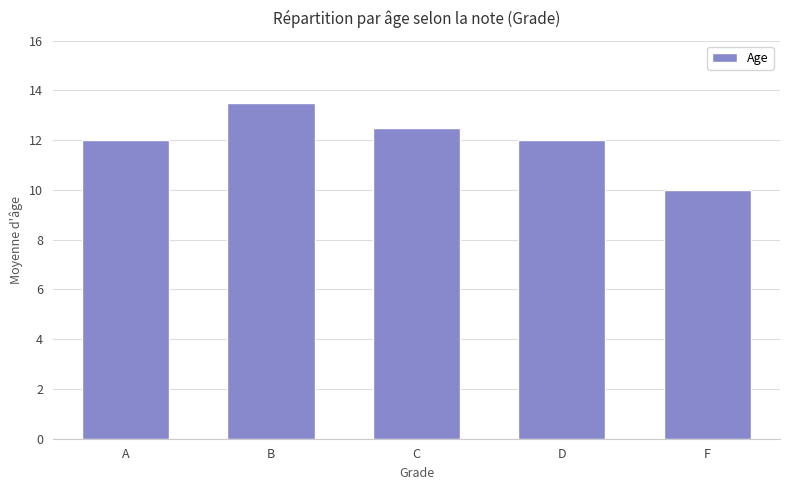

What is the difference between the values at F and D?

2.0